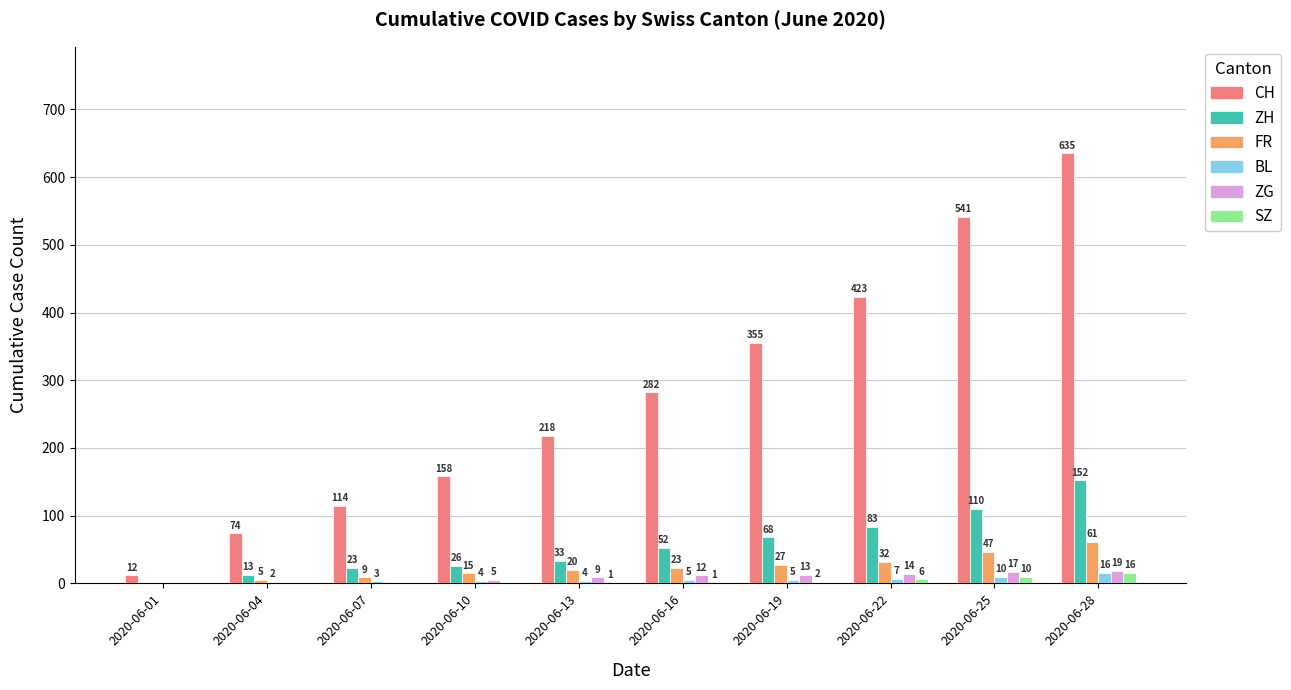

At which category is the sum across all series the highest?

2020-06-28